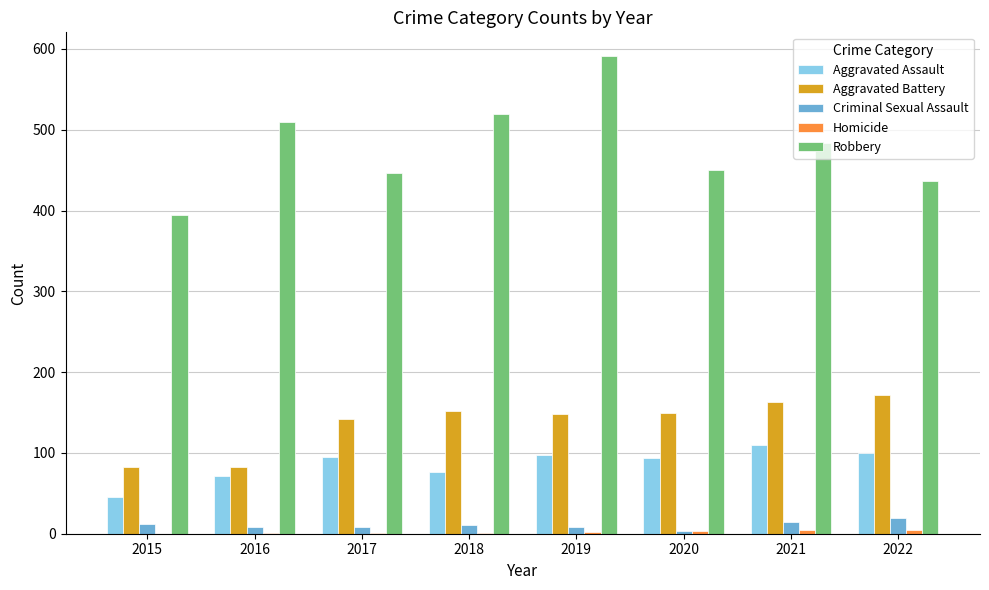

True or false: Aggravated Battery has a value of 248 at 2018.

False